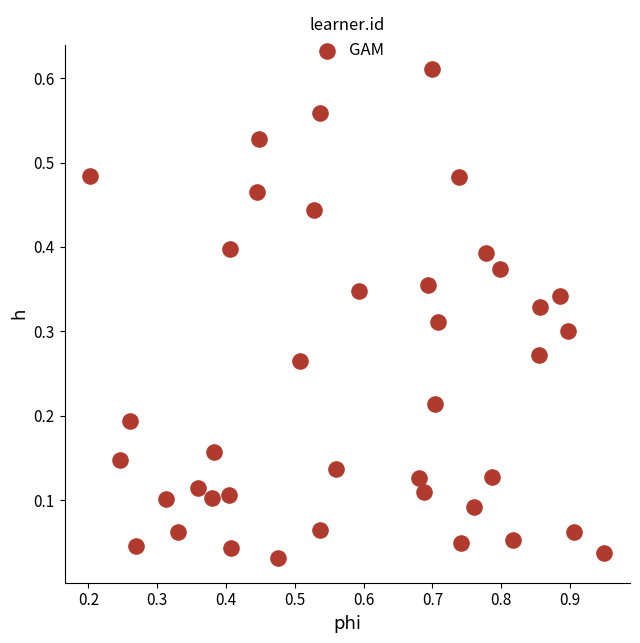

What is the range of X values (max minus min)?

0.7